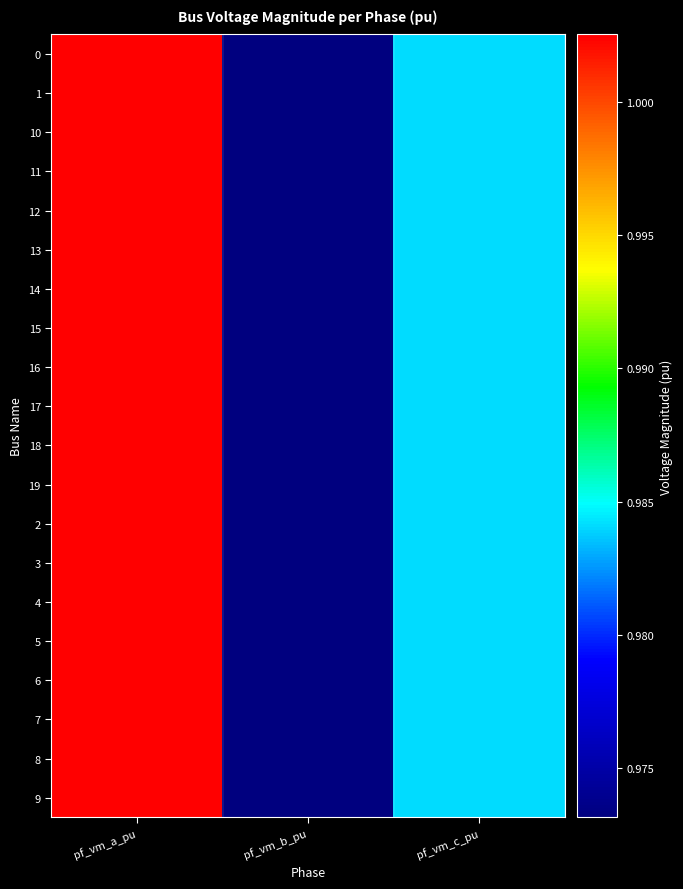

Reading left to right, what are all the values shown in this chart?

0: pf_vm_a_pu=1.0	pf_vm_b_pu=1.0	pf_vm_c_pu=1.0
1: pf_vm_a_pu=1.0	pf_vm_b_pu=1.0	pf_vm_c_pu=1.0
10: pf_vm_a_pu=1.0	pf_vm_b_pu=1.0	pf_vm_c_pu=1.0
11: pf_vm_a_pu=1.0	pf_vm_b_pu=1.0	pf_vm_c_pu=1.0
12: pf_vm_a_pu=1.0	pf_vm_b_pu=1.0	pf_vm_c_pu=1.0
13: pf_vm_a_pu=1.0	pf_vm_b_pu=1.0	pf_vm_c_pu=1.0
14: pf_vm_a_pu=1.0	pf_vm_b_pu=1.0	pf_vm_c_pu=1.0
15: pf_vm_a_pu=1.0	pf_vm_b_pu=1.0	pf_vm_c_pu=1.0
16: pf_vm_a_pu=1.0	pf_vm_b_pu=1.0	pf_vm_c_pu=1.0
17: pf_vm_a_pu=1.0	pf_vm_b_pu=1.0	pf_vm_c_pu=1.0
18: pf_vm_a_pu=1.0	pf_vm_b_pu=1.0	pf_vm_c_pu=1.0
19: pf_vm_a_pu=1.0	pf_vm_b_pu=1.0	pf_vm_c_pu=1.0
2: pf_vm_a_pu=1.0	pf_vm_b_pu=1.0	pf_vm_c_pu=1.0
3: pf_vm_a_pu=1.0	pf_vm_b_pu=1.0	pf_vm_c_pu=1.0
4: pf_vm_a_pu=1.0	pf_vm_b_pu=1.0	pf_vm_c_pu=1.0
5: pf_vm_a_pu=1.0	pf_vm_b_pu=1.0	pf_vm_c_pu=1.0
6: pf_vm_a_pu=1.0	pf_vm_b_pu=1.0	pf_vm_c_pu=1.0
7: pf_vm_a_pu=1.0	pf_vm_b_pu=1.0	pf_vm_c_pu=1.0
8: pf_vm_a_pu=1.0	pf_vm_b_pu=1.0	pf_vm_c_pu=1.0
9: pf_vm_a_pu=1.0	pf_vm_b_pu=1.0	pf_vm_c_pu=1.0